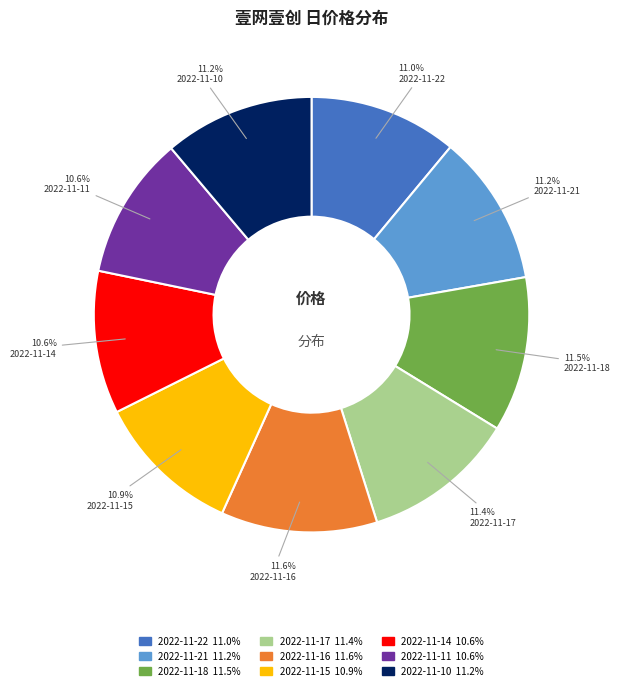

Is it true that 2022-11-10 is 4% of the pie?

False